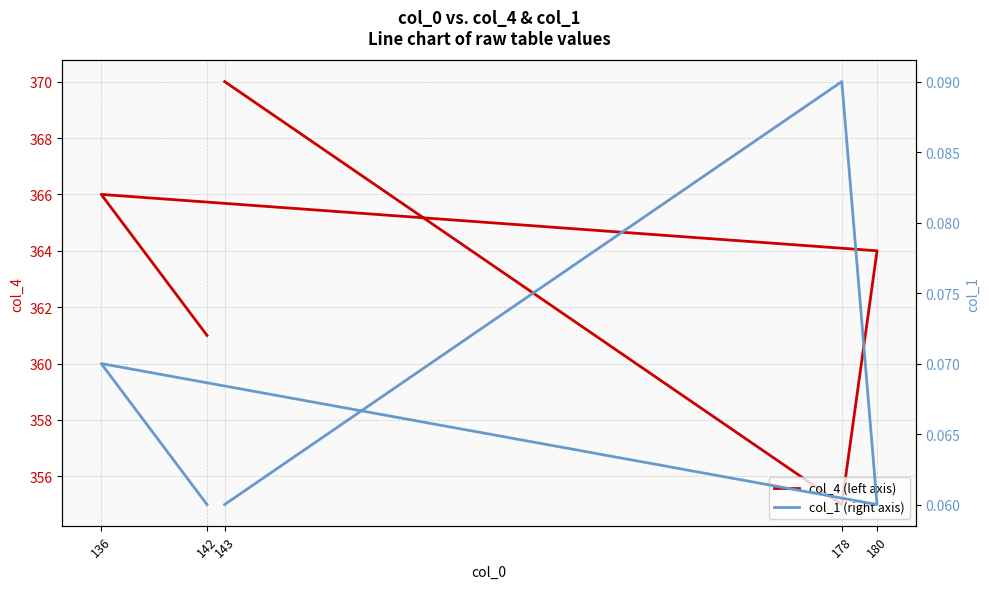

What is the spread (max minus min) of values at 180?

363.9